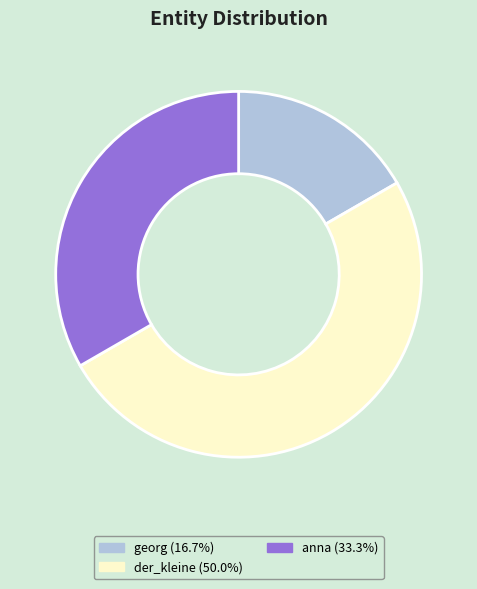

Is there a majority slice in this chart?

No